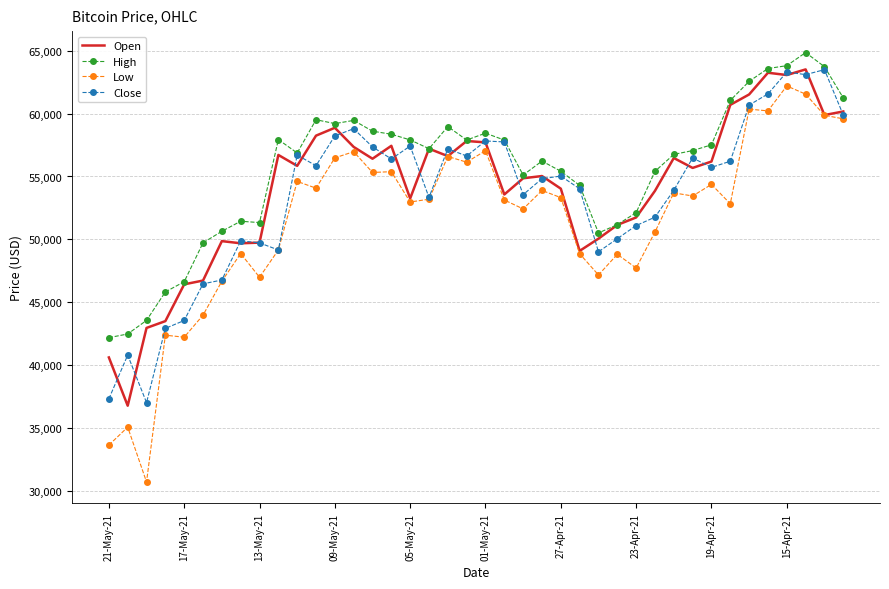

What are all the series names shown in the legend?

Open, High, Low, Close